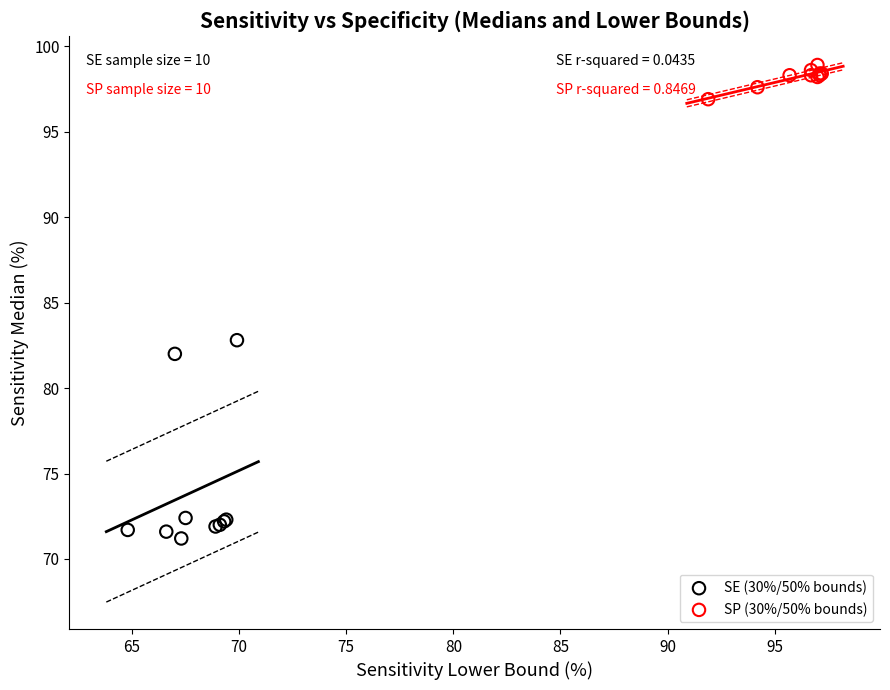

Which series reaches the maximum Y coordinate?

SP (30%/50% bounds)